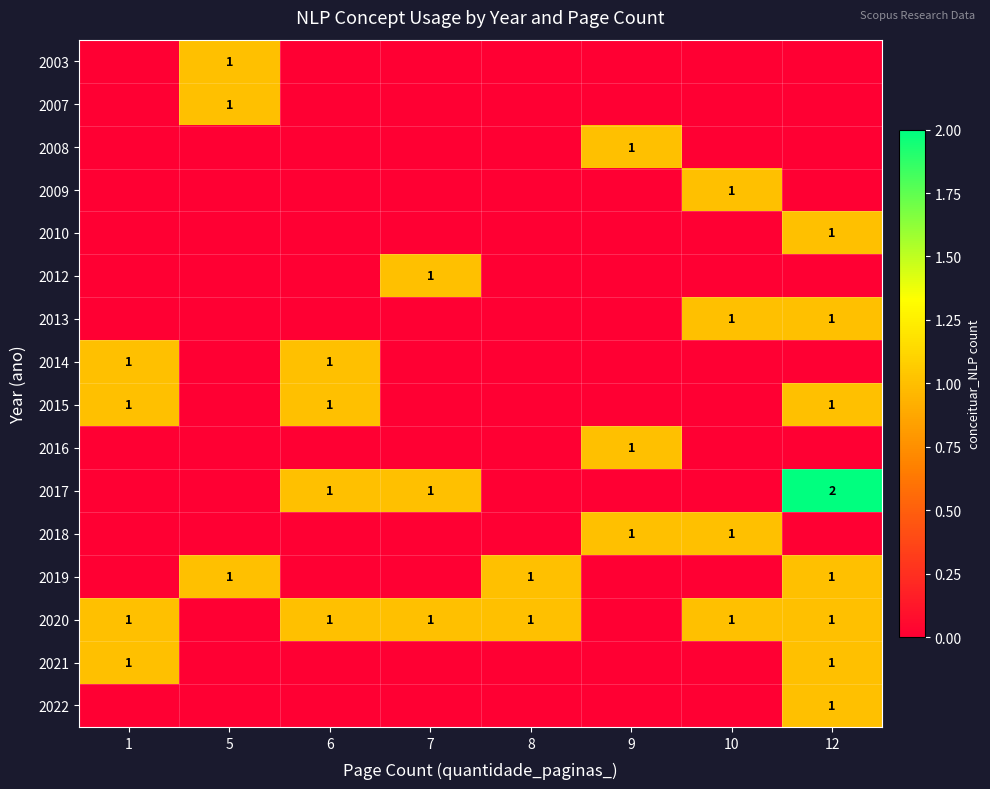

The 2019 series shows 0 at 12. True or false?

False